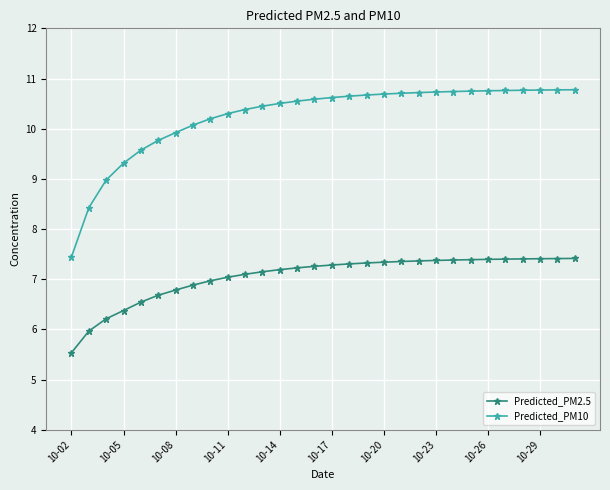

True or false: Predicted_PM2.5 and Predicted_PM10 intersect in this chart.

False